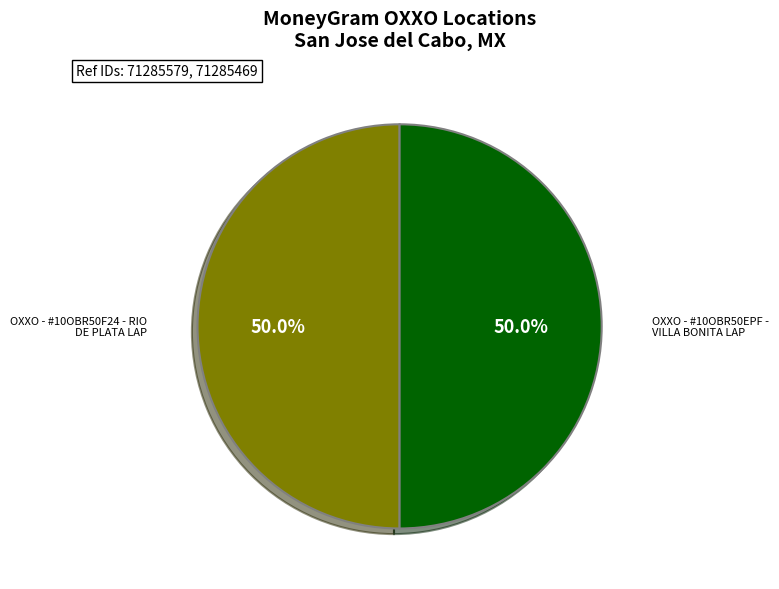

What is the ratio of the value at OXXO - #10OBR50EPF - VILLA BONITA LAP to the value at OXXO - #10OBR50F24 - RIO DE PLATA LAP?

1.0